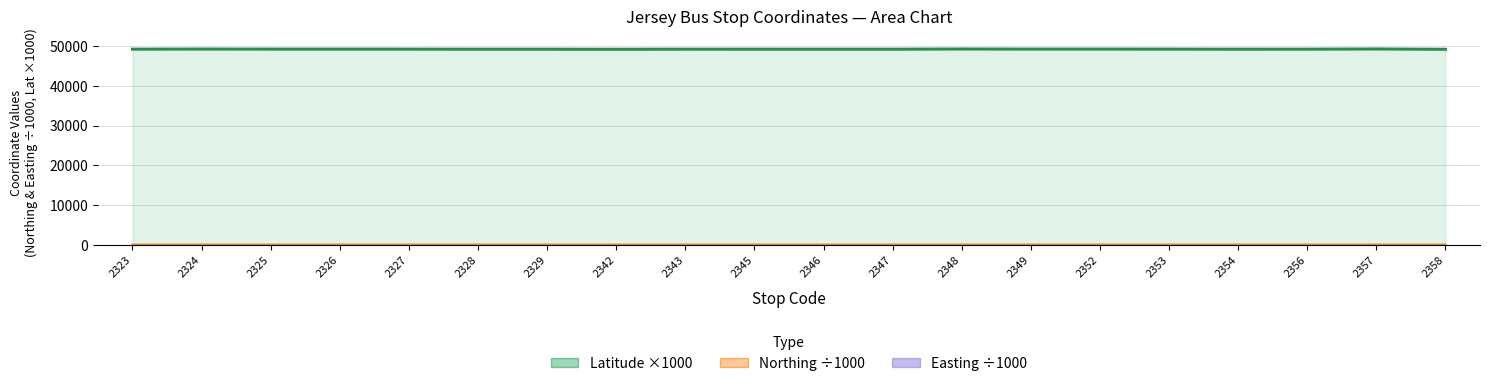

Reading left to right, transcribe all the data shown in this chart.

Latitude: 2323=49193.8	2324=49224.5	2325=49206.1	2326=49205.9	2327=49201.0	2328=49182.3	2329=49182.3	2342=49169.4	2343=49193.0	2345=49187.9	2346=49181.3	2347=49184.4	2348=49235.6	2349=49210.3	2352=49210.1	2353=49204.1	2354=49186.8	2356=49194.2	2357=49240.2	2358=49164.1
Northing_scaled: 2323=66.5	2324=69.9	2325=67.9	2326=67.9	2327=67.3	2328=65.2	2329=65.3	2342=63.8	2343=66.4	2345=65.9	2346=65.1	2347=65.5	2348=71.2	2349=68.4	2352=68.3	2353=67.7	2354=65.8	2356=66.6	2357=71.7	2358=63.2
Easting_scaled: 2323=47.3	2324=44.9	2325=36.5	2326=35.7	2327=35.6	2328=41.6	2329=41.6	2342=43.7	2343=40.7	2345=42.8	2346=45.5	2347=42.6	2348=46.5	2349=47.9	2352=48.0	2353=45.1	2354=33.4	2356=37.9	2357=42.2	2358=44.2